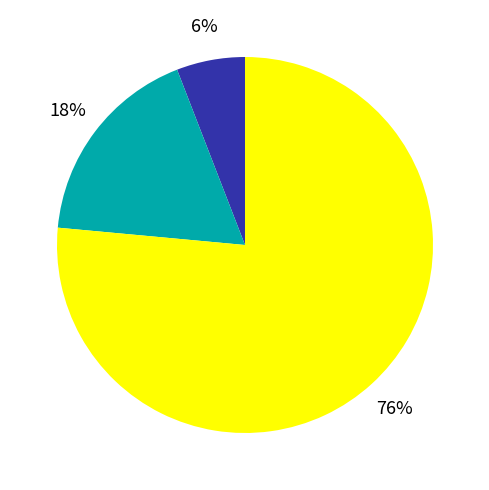

To the nearest percent, what is the average slice percentage?

33%